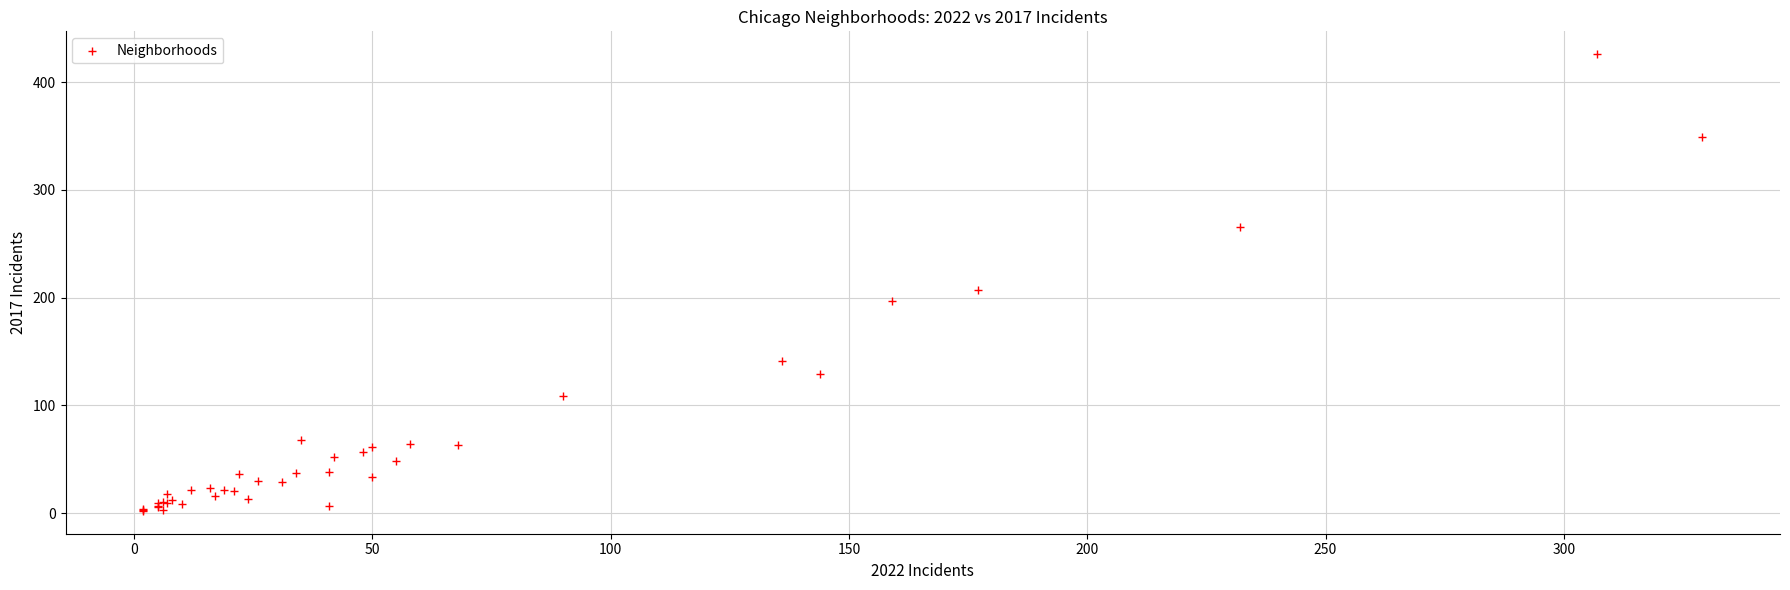

What Y value in the scatter plot is closest to 214?

207